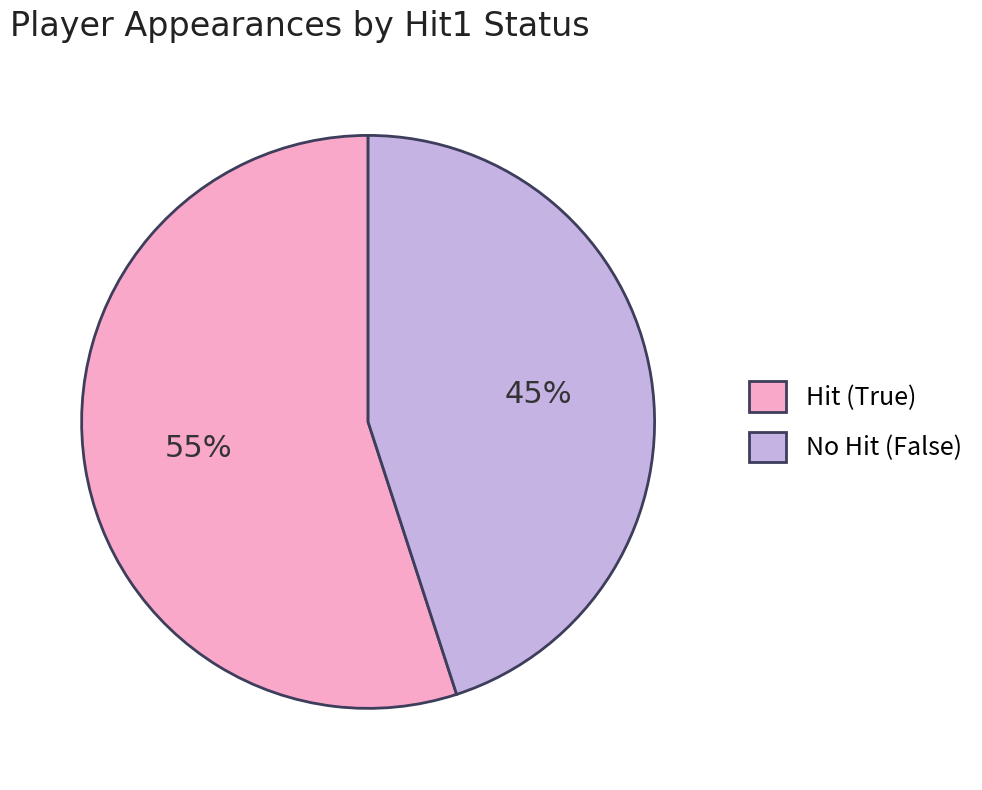

Count the number of slices in the pie.

2